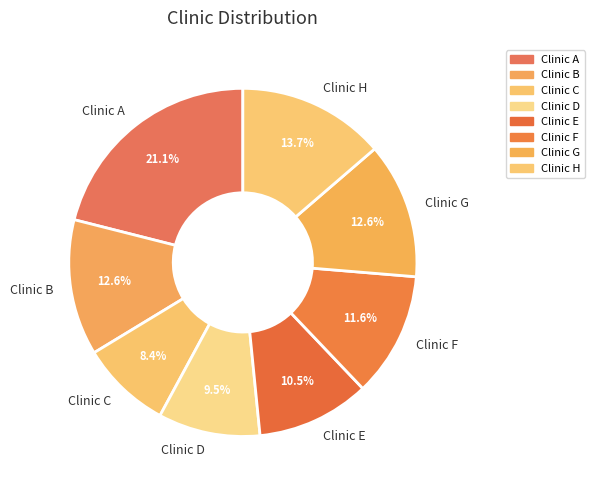

Does Clinic B represent more than half of the total?

No